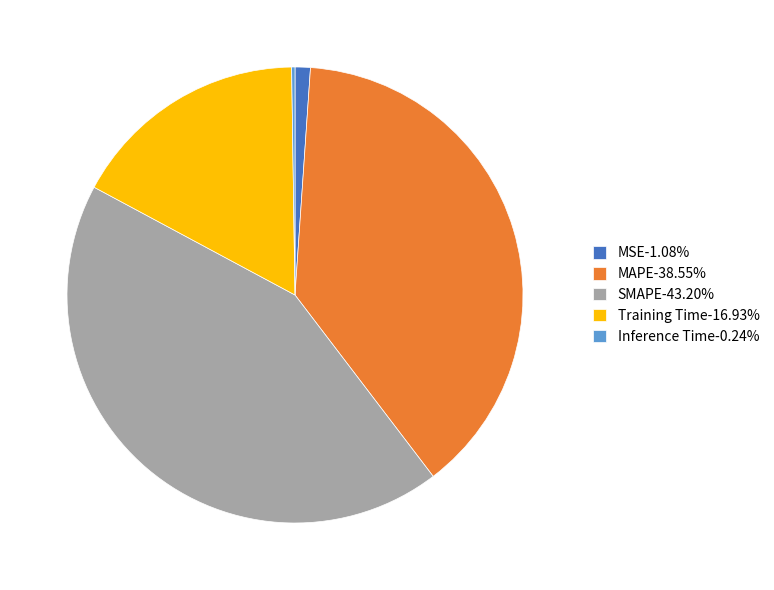

Is Training Time-16.93% the majority of the pie?

No